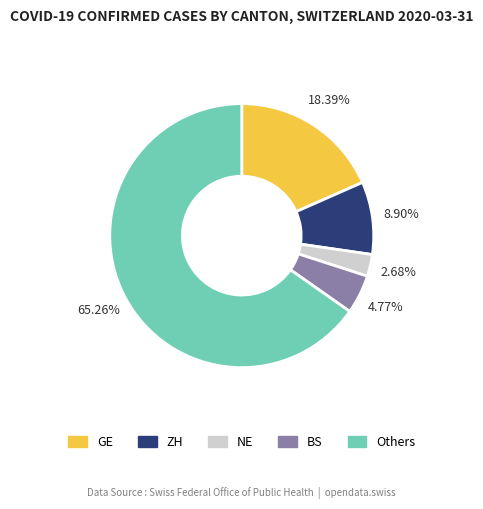

To the nearest percent, what is the average slice percentage?

20%